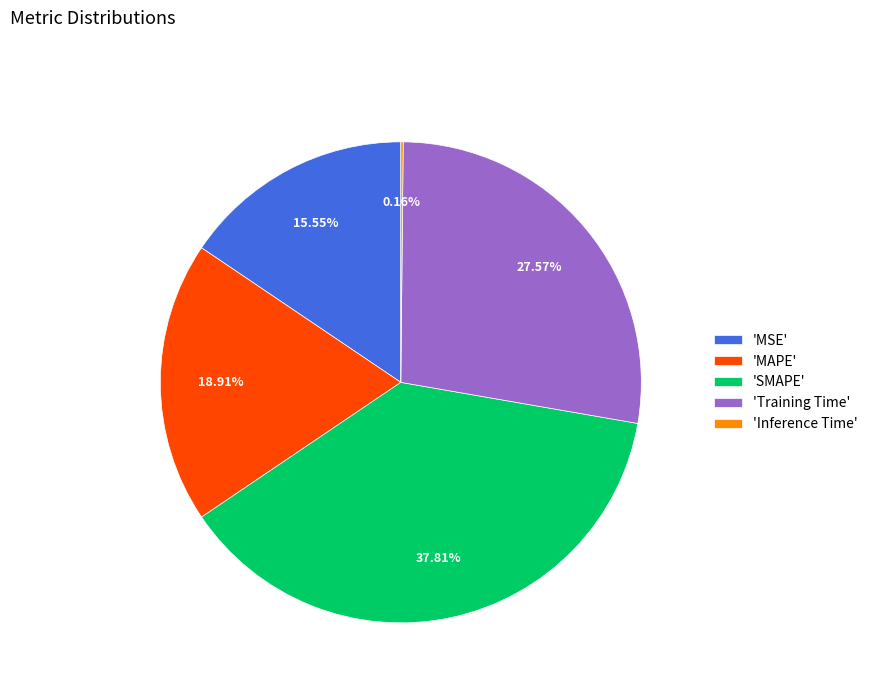

Which category has the biggest portion of the pie?

'SMAPE'